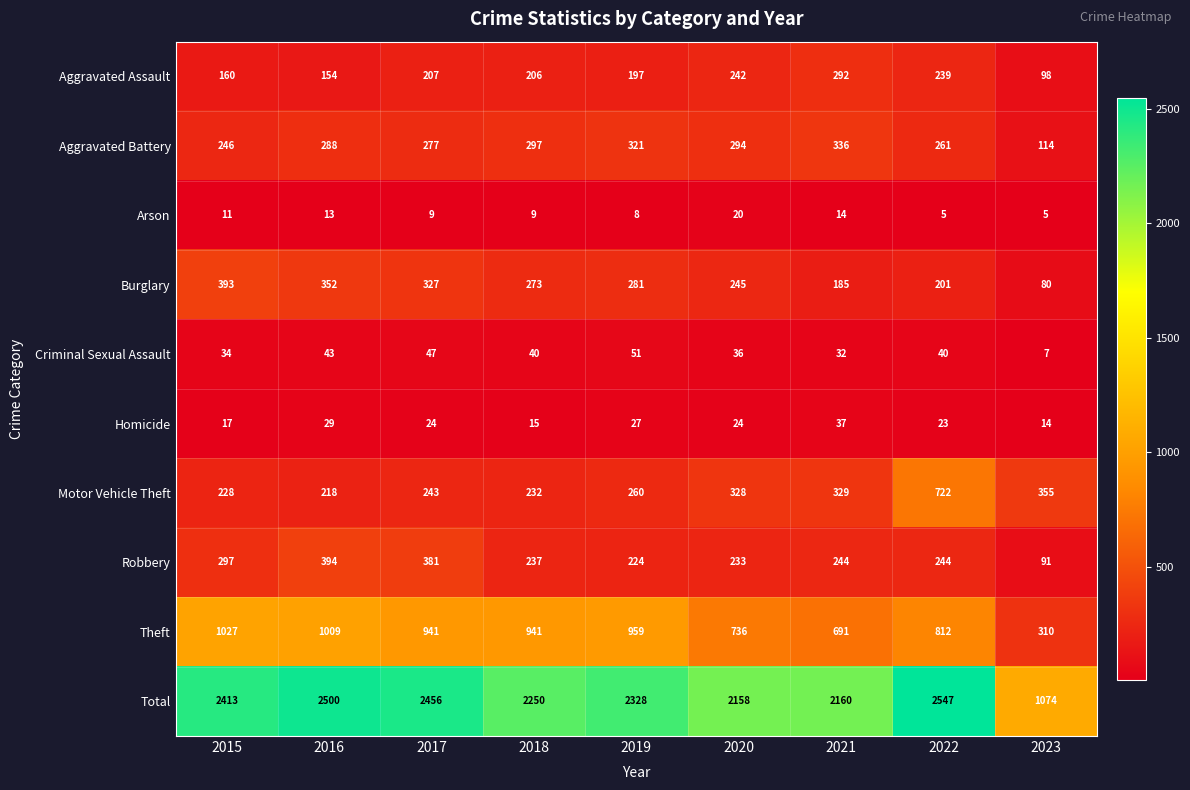

Is it true that Motor Vehicle Theft equals 337 at 2015?

False